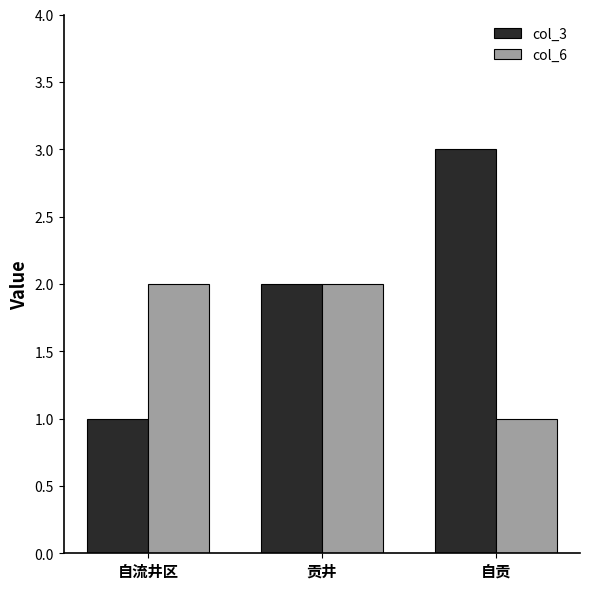

What is the label of the 1st bar from the left?

自流井区